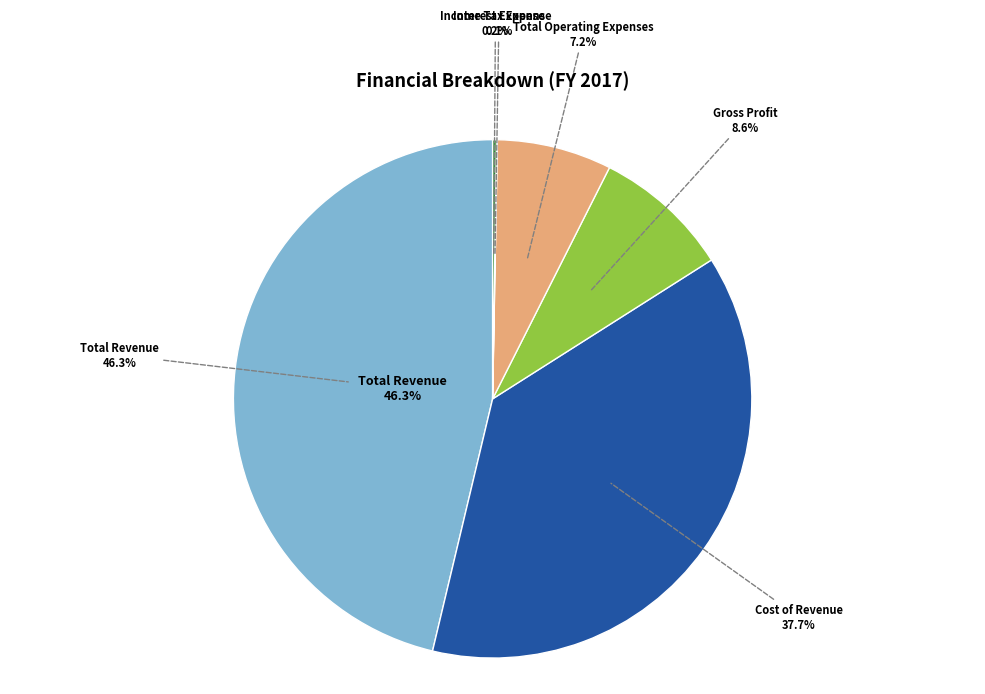

Approximately how many times larger is the value at Total Revenue compared to Interest Expense?

866.2